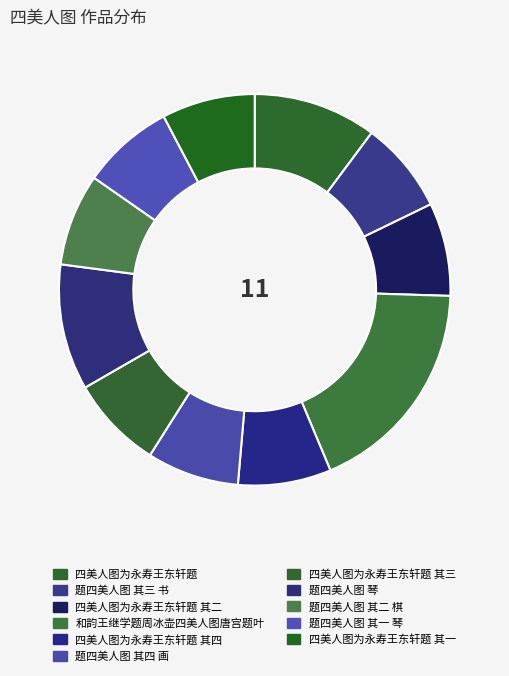

Does any single category account for the majority?

No